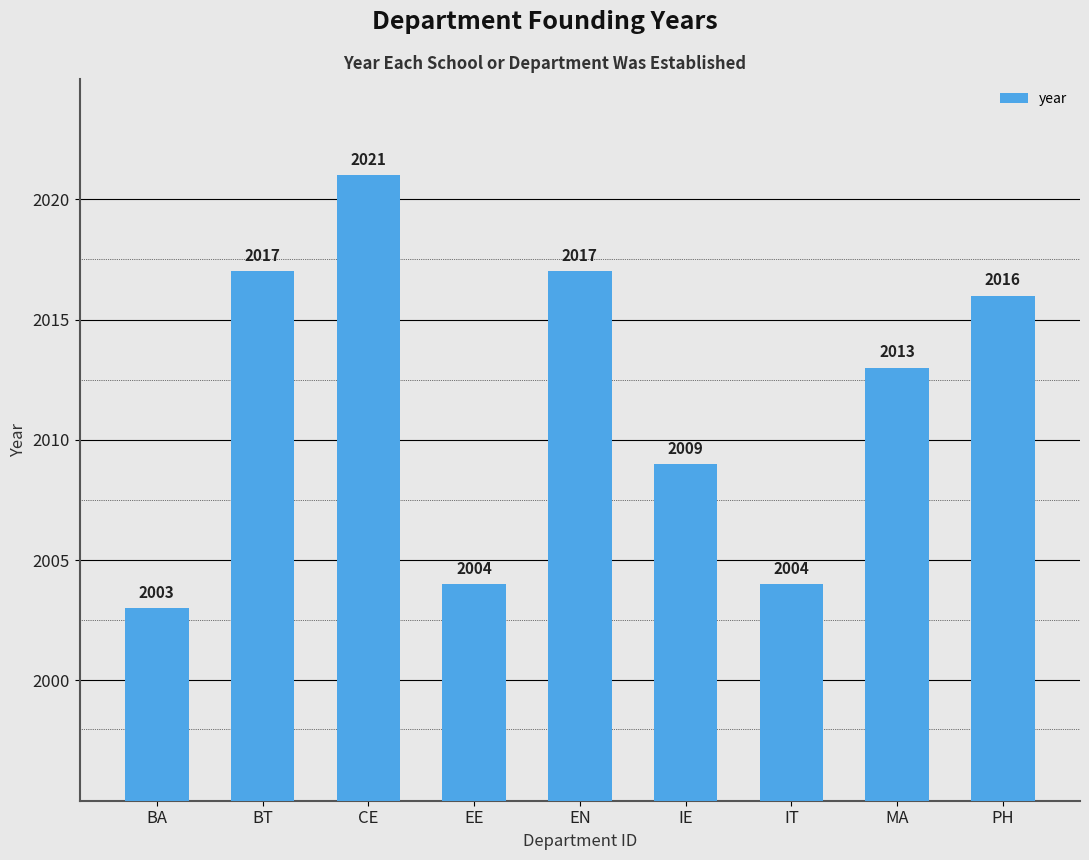

Count the number of data series in this chart.

1